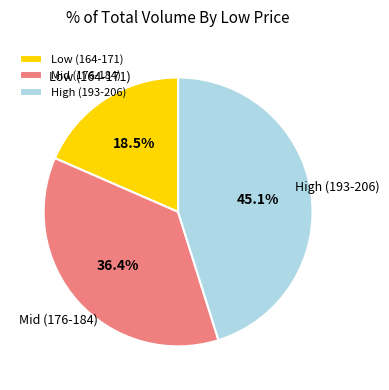

Rank the categories by value from lowest to highest.

Low (164-171), Mid (176-184), High (193-206)